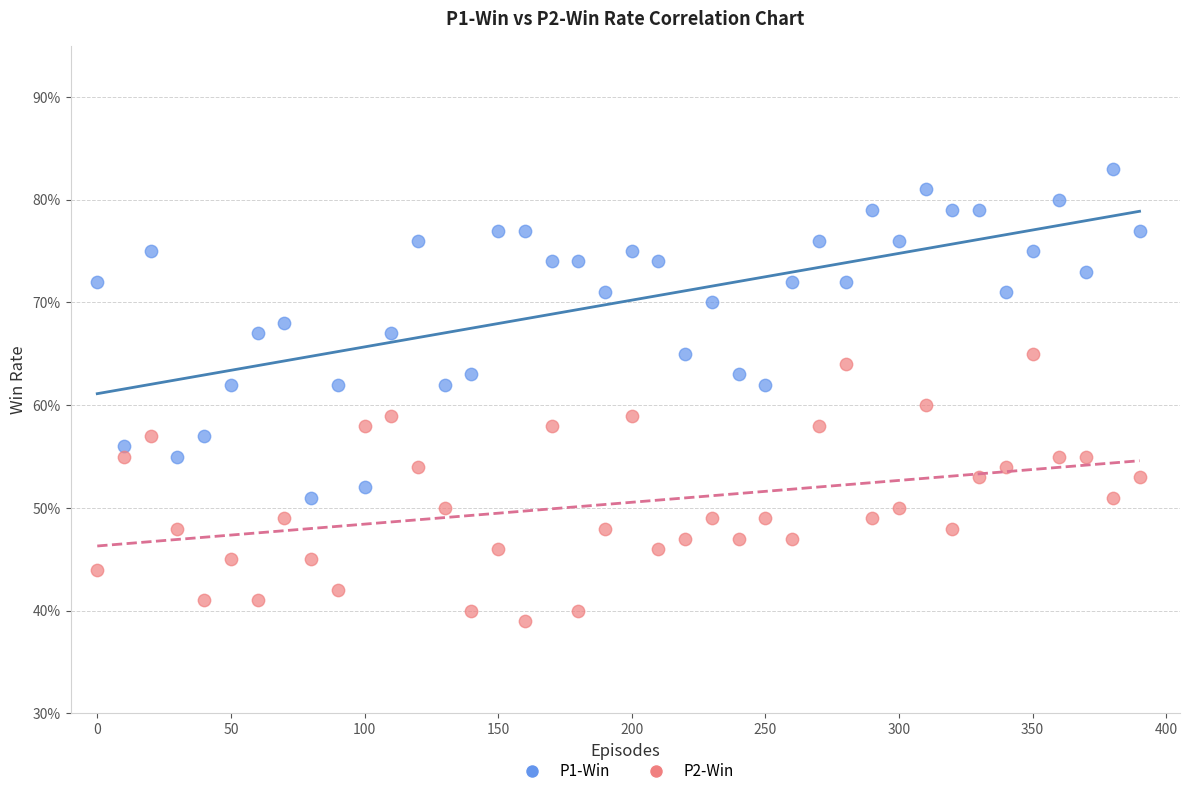

What are all the series names shown in the legend?

P1-Win, P2-Win